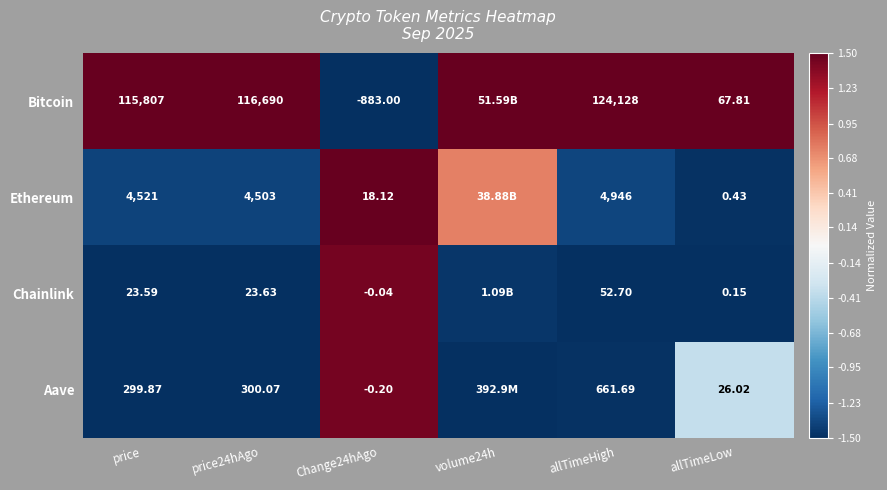

How many data points does each series have?

6